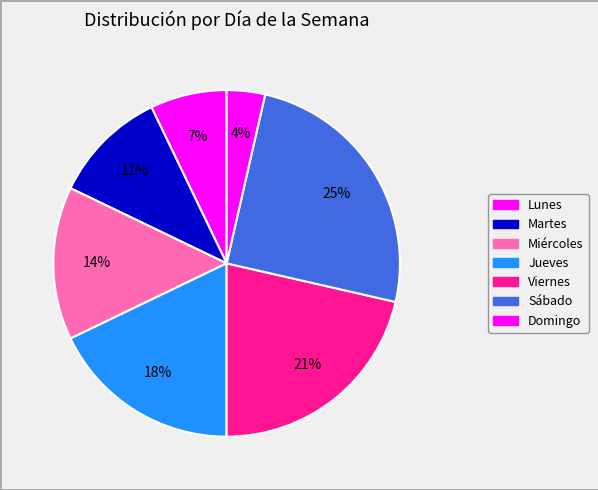

Which slice is the largest?

Sábado